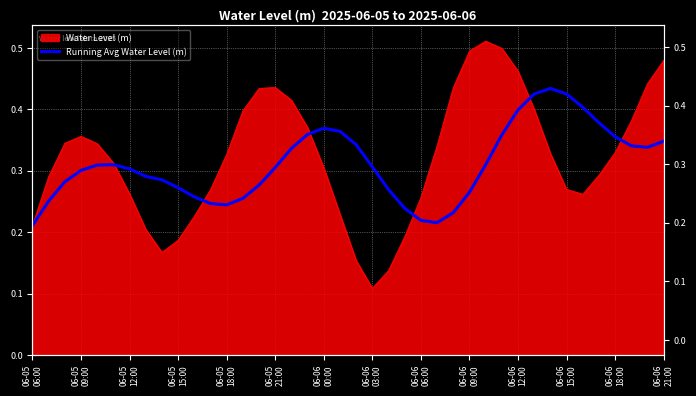

How many points are lower than both their immediate neighbors (excluding endpoints)?

3